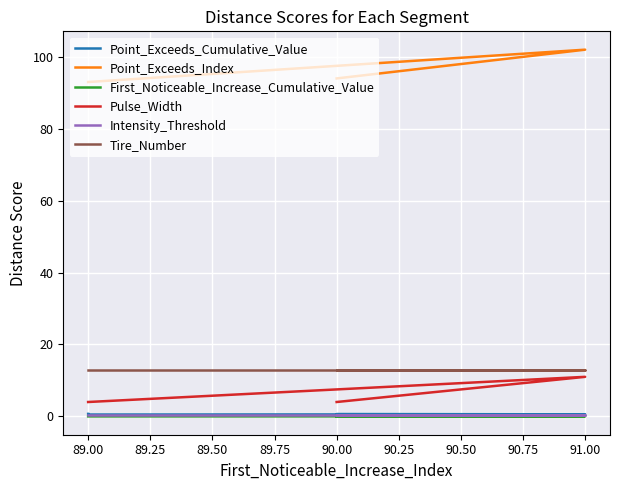

Count the First_Noticeable_Increase_Cumulative_Value values in the range 0 to 1.

5